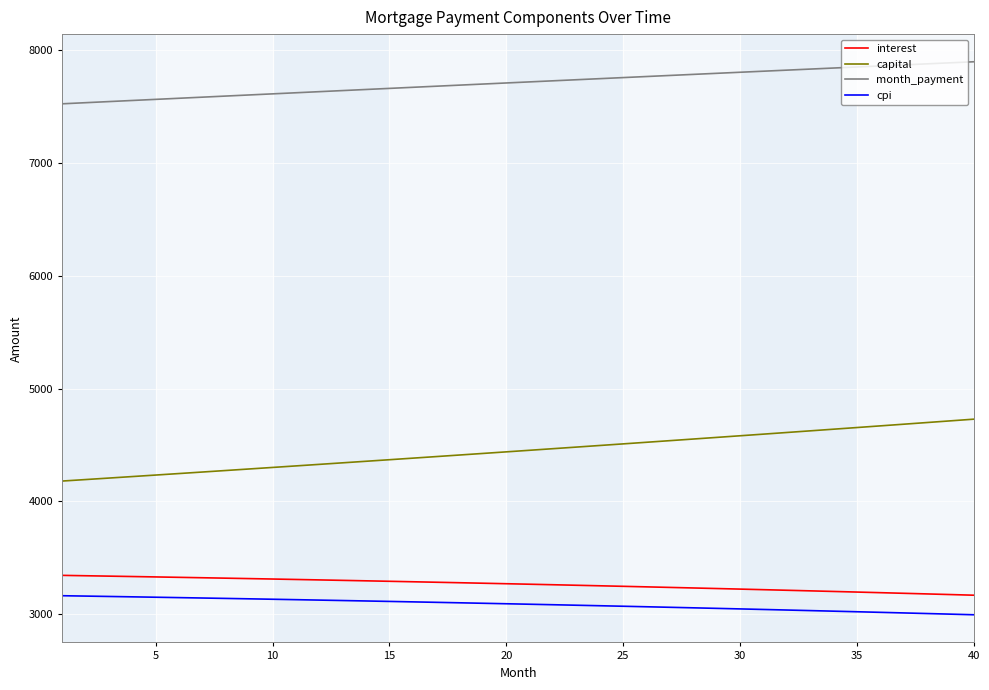

True or false: cpi and month_payment intersect in this chart.

False